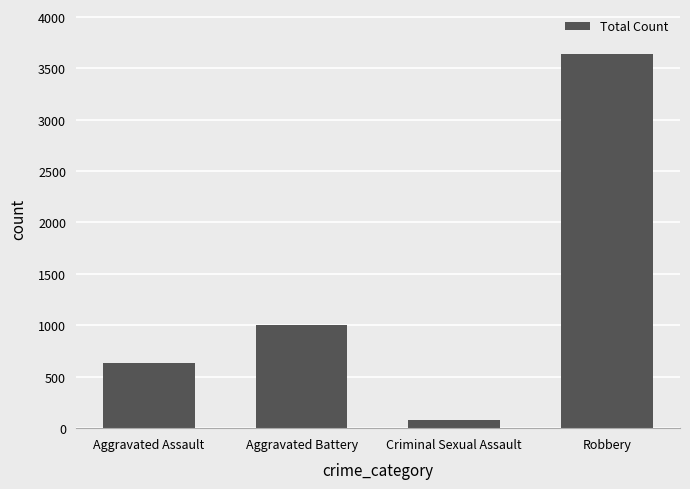

Count the number of categories in the chart.

4